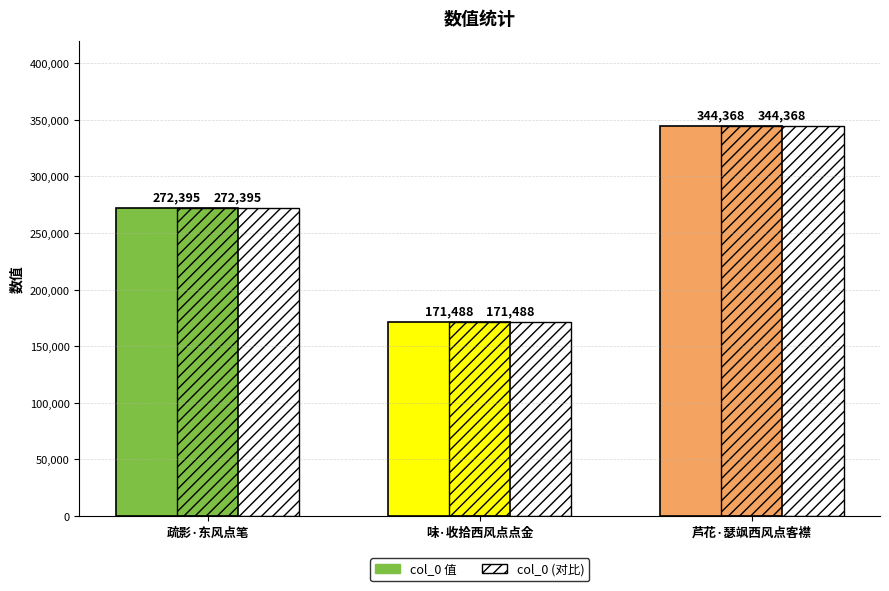

What is the total value across all series at 芦花·瑟飒西风点客襟?

688736